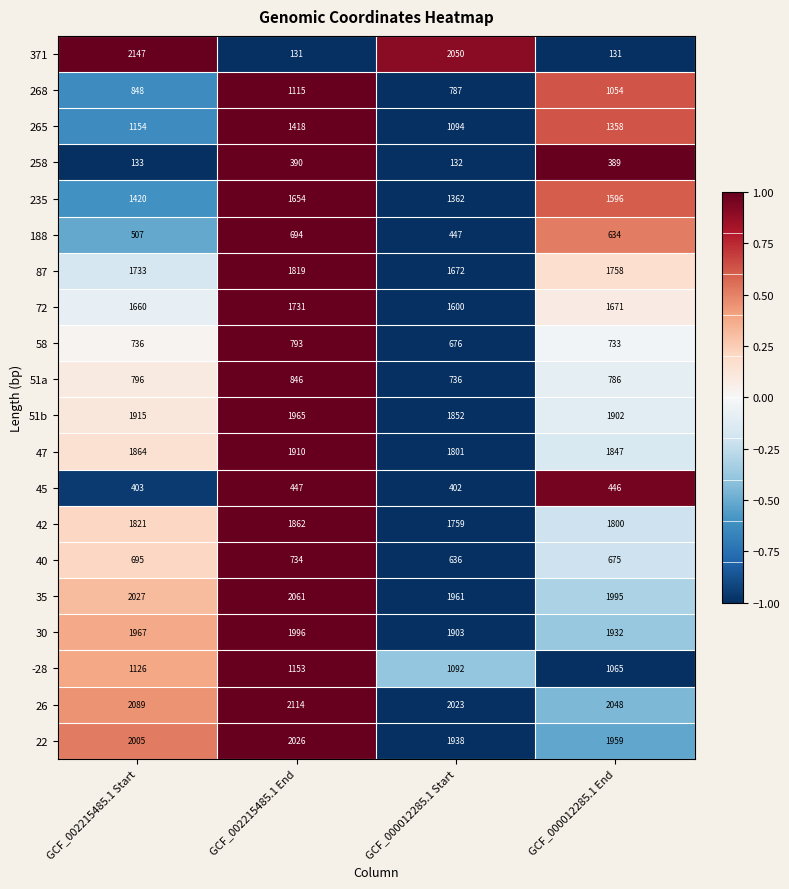

Rank the series by their maximum value, from lowest to highest.

258, 45, 188, 40, 58, 51a, 268, -28, 265, 235, 72, 87, 42, 47, 51b, 30, 22, 35, 26, 371